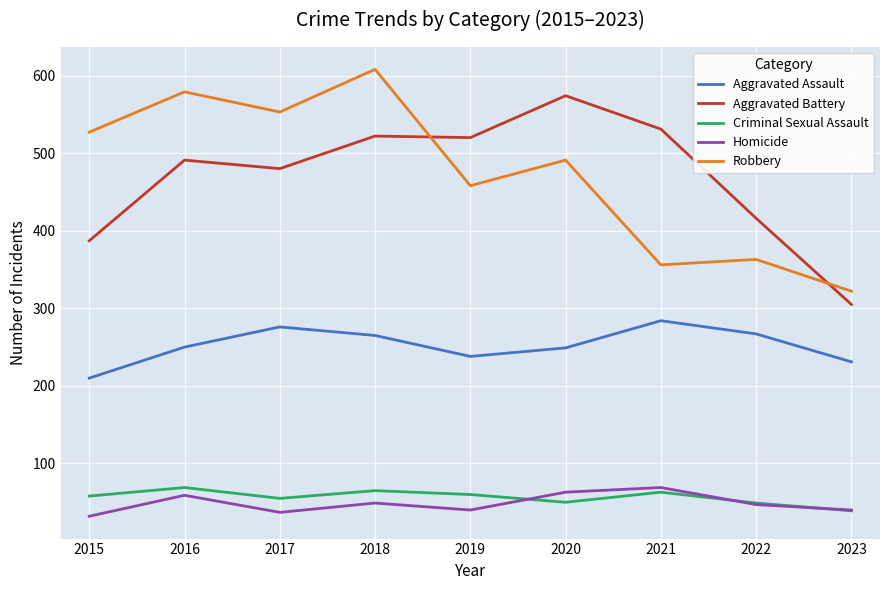

How many categories are shown in the chart?

9